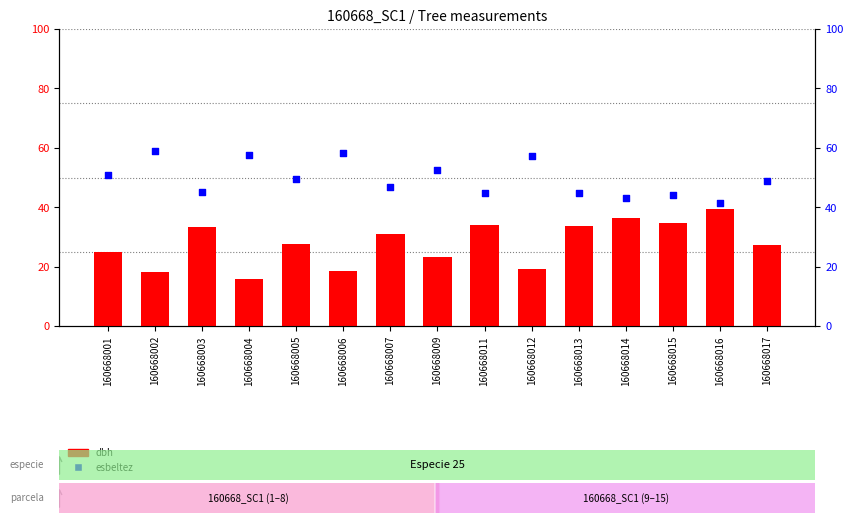

Which series reaches the minimum Y coordinate?

dbh